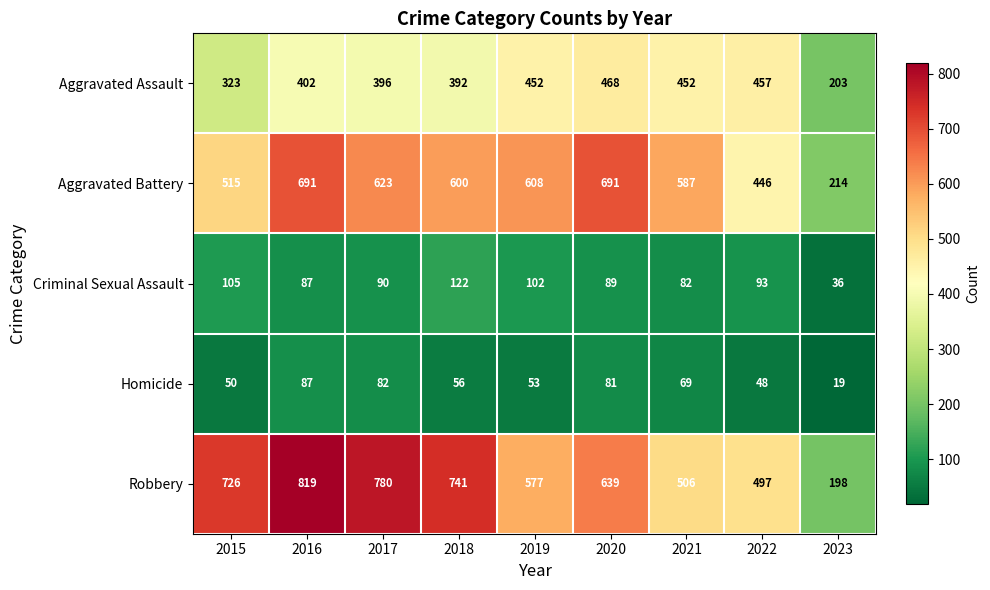

Rank the series at 2018 from highest to lowest value.

Robbery, Aggravated Battery, Aggravated Assault, Criminal Sexual Assault, Homicide